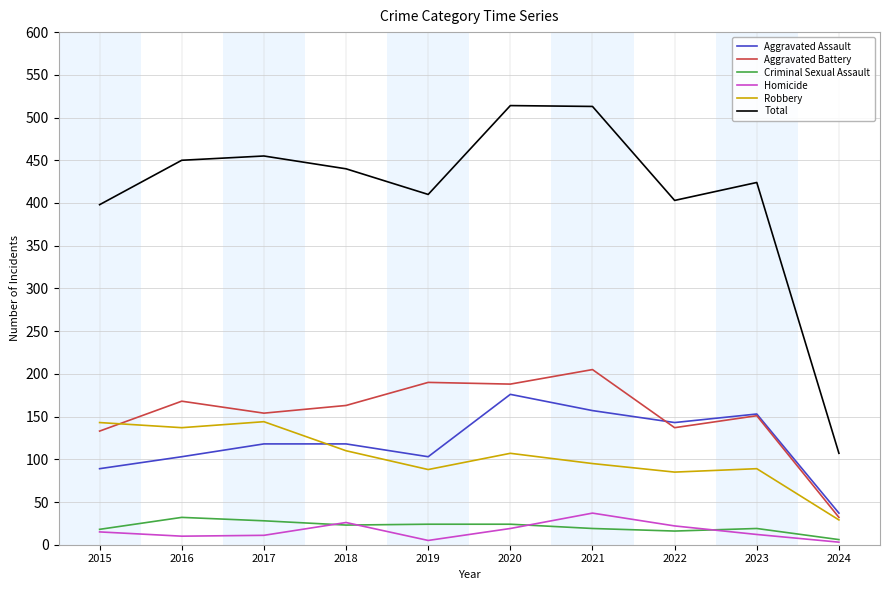

True or false: Criminal Sexual Assault and Total intersect in this chart.

False